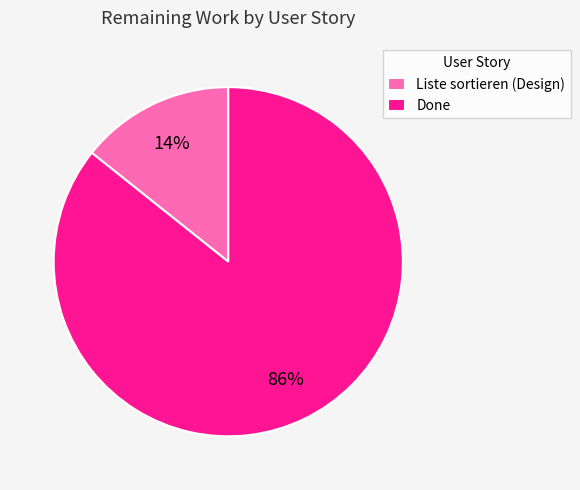

Between Done and Liste sortieren (Design), which is larger?

Done